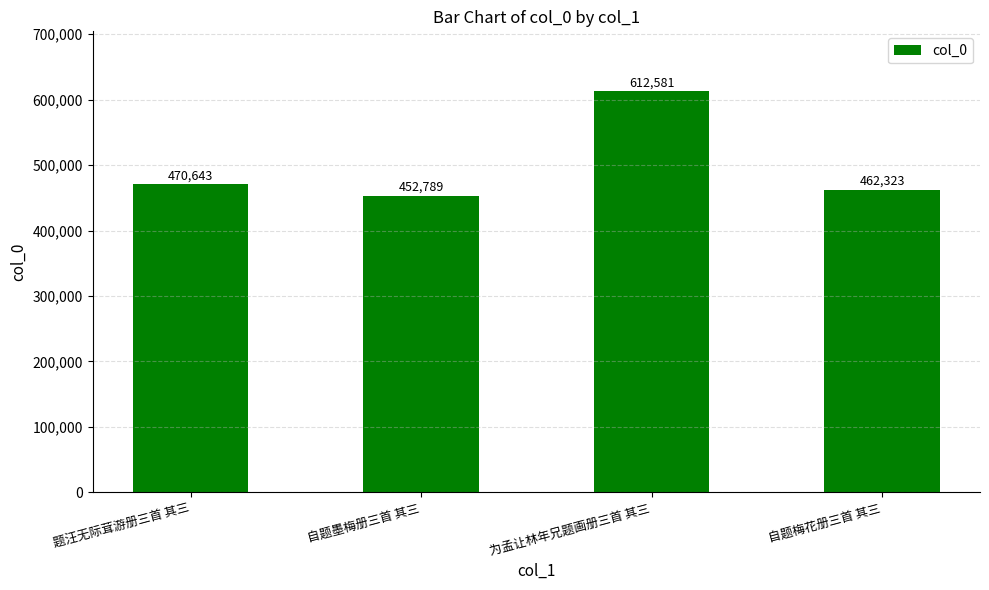

True or false: the data shows 462323 at 自题梅花册三首 其三.

True